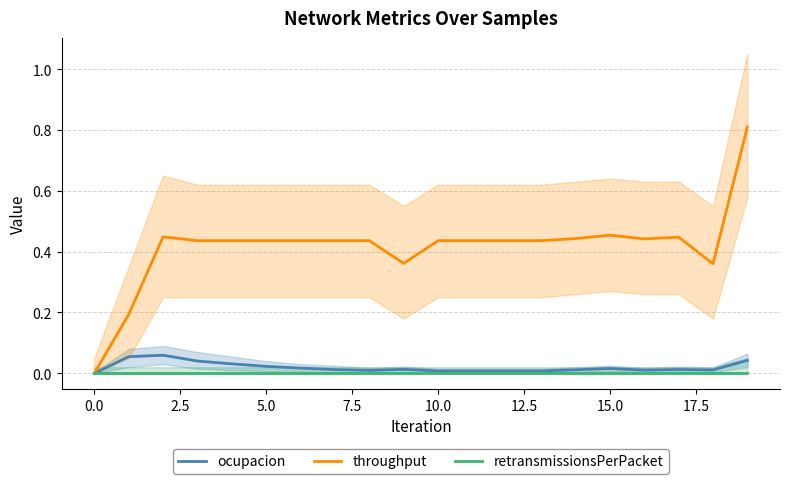

Is it true that ocupacion equals 0.0 at 17?

True